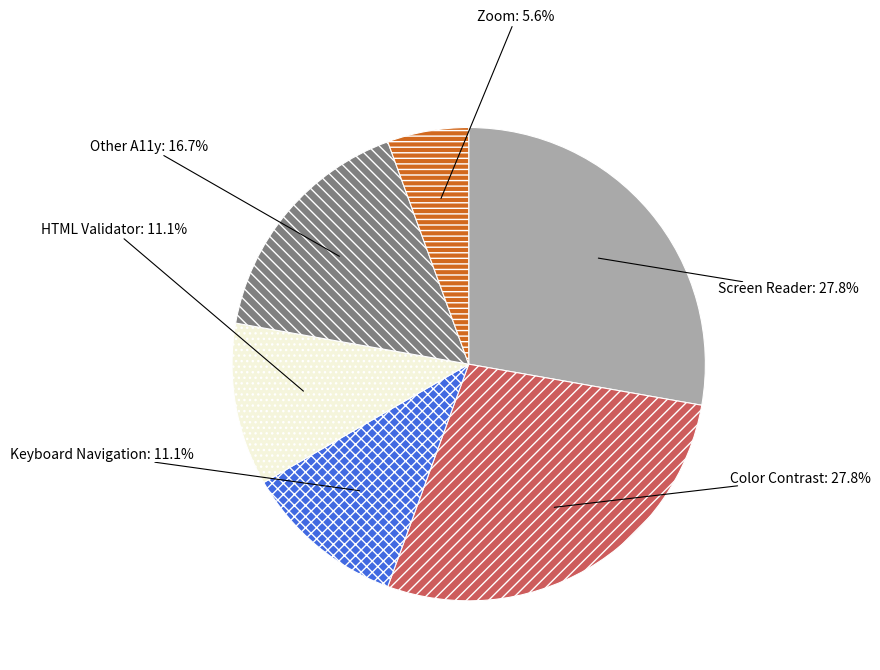

Does Keyboard Navigation represent more than half of the total?

No